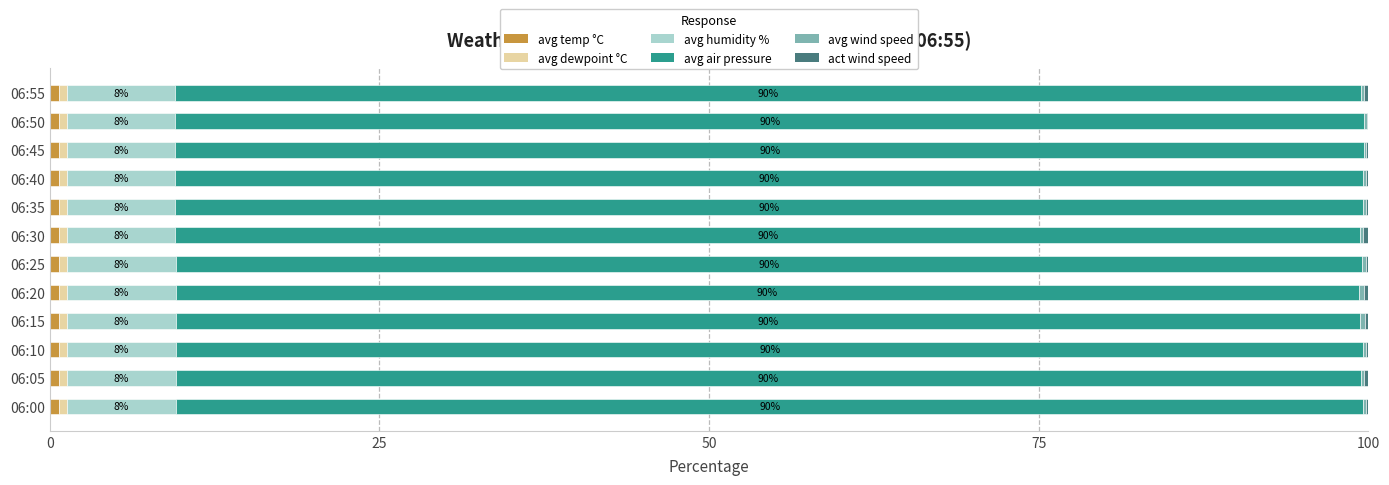

How many categories are shown in the chart?

12